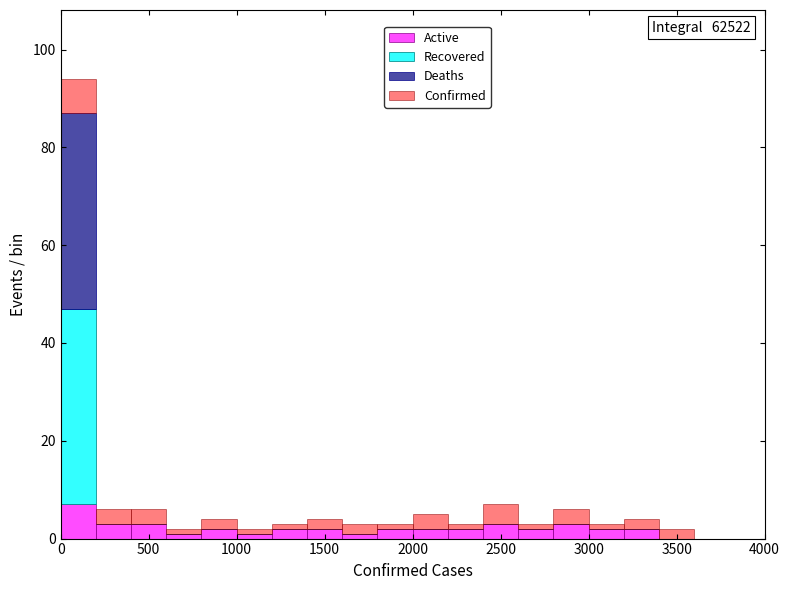

Which range on the x-axis has the tallest stacked bar (by total height)?

0 to 200